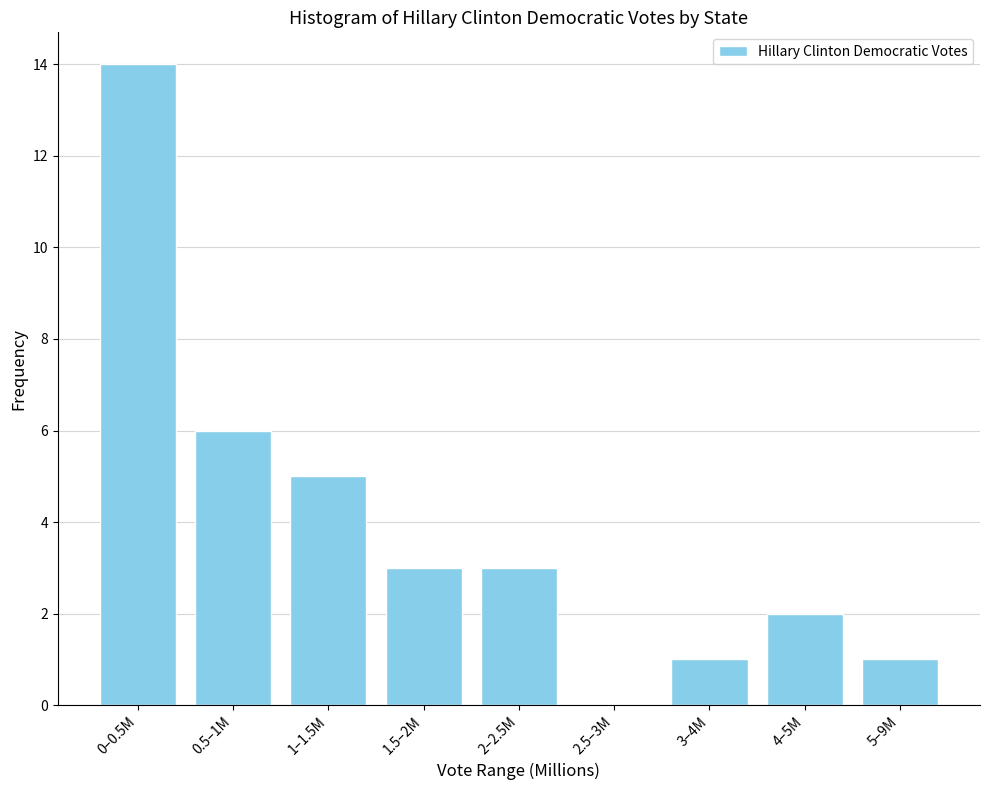

Reading left to right, list all the values displayed in this chart.

0–0.5M=14	0.5–1M=6	1–1.5M=5	1.5–2M=3	2–2.5M=3	2.5–3M=0	3–4M=1	4–5M=2	5–9M=1